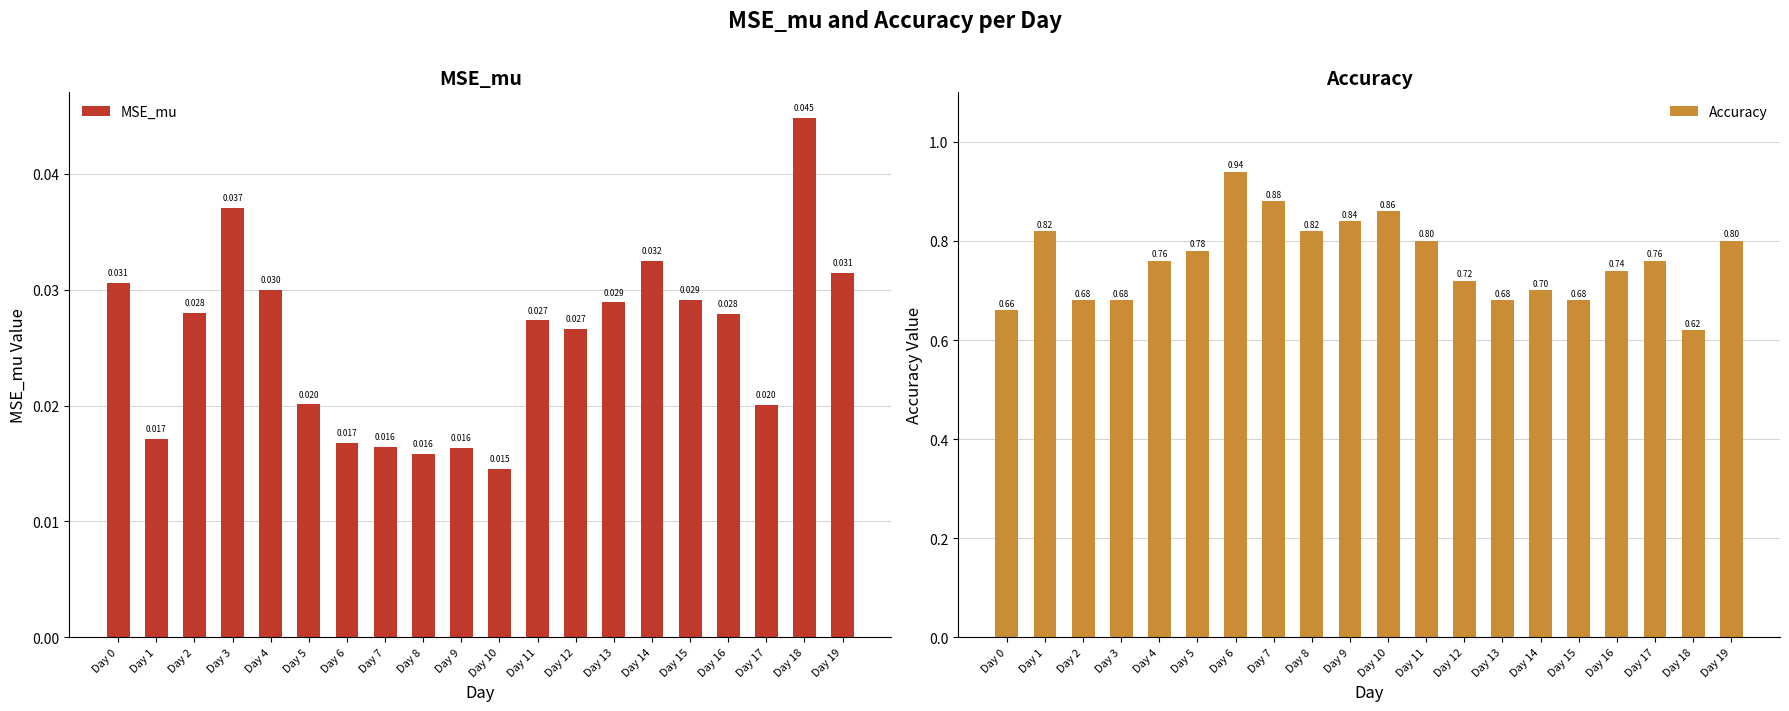

What is the total value across all series at Day 11?

0.8